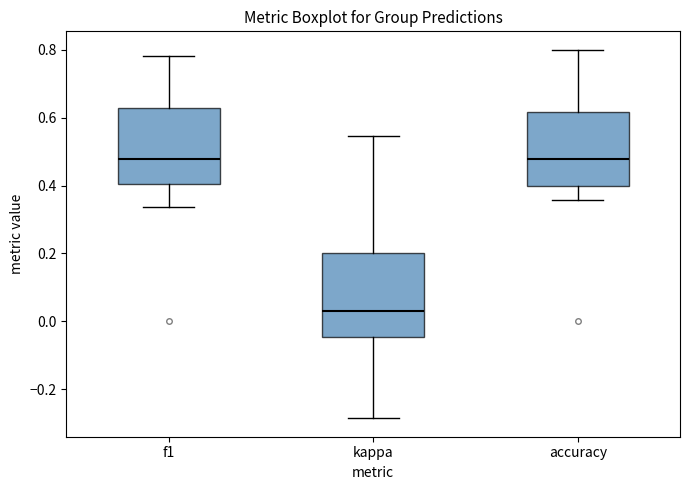

Comparing the boxes themselves (not the whiskers), which one is the tallest?

kappa